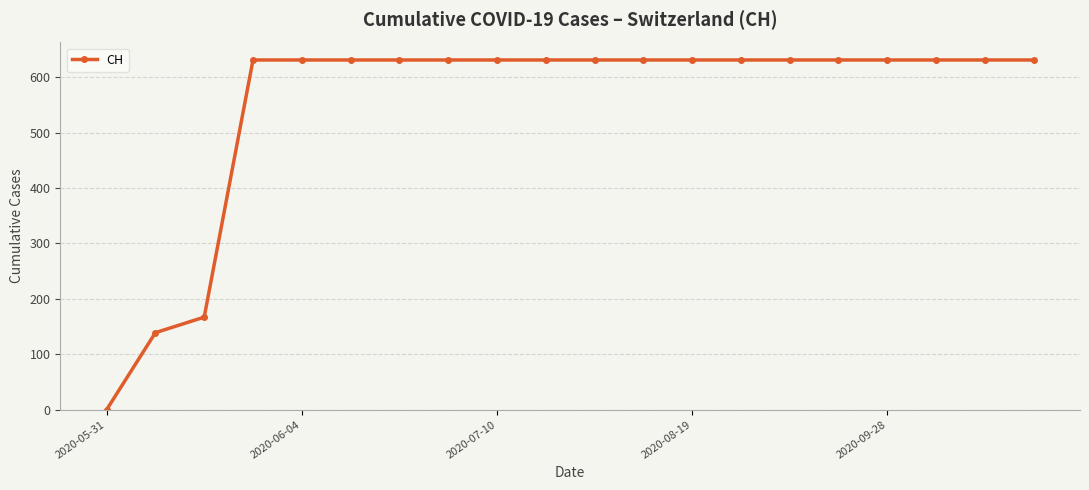

What is the average value?

552